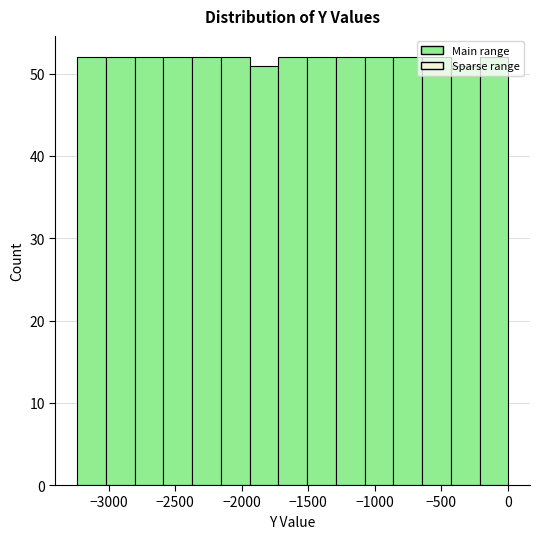

Reading left to right, list every bar in this chart as the range it spans on the x-axis followed by its height. Neither the bar edges nor the heights are printed on the chart, so give them approximately, as read against the axes.

-3250 to -3000: 52
-3000 to -2800: 52
-2800 to -2600: 52
-2600 to -2350: 52
-2350 to -2150: 52
-2150 to -1950: 52
-1950 to -1750: 51
-1750 to -1500: 52
-1500 to -1300: 52
-1300 to -1100: 52
-1100 to -850: 52
-850 to -650: 52
-650 to -450: 52
-450 to -200: 51
-200 to 0: 52